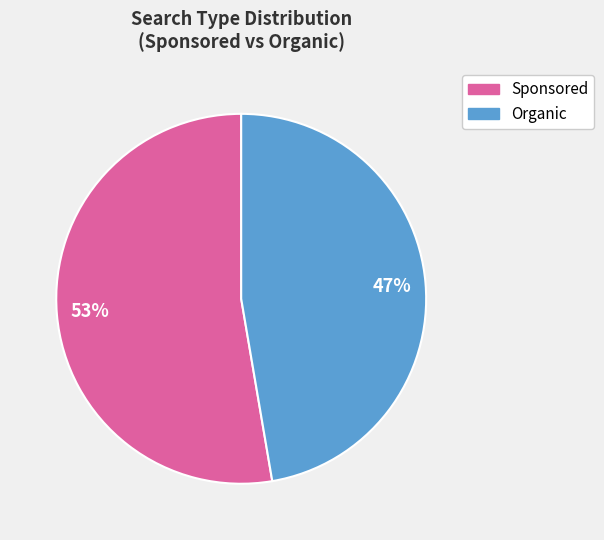

How many segments does this pie chart have?

2